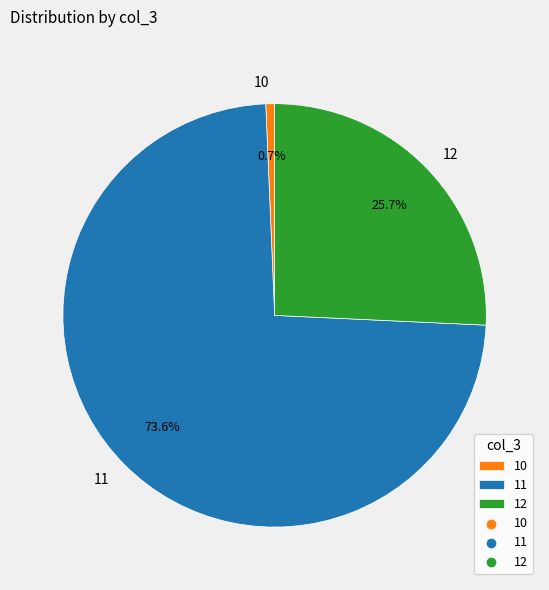

To the nearest percent, what is the average slice percentage?

33%